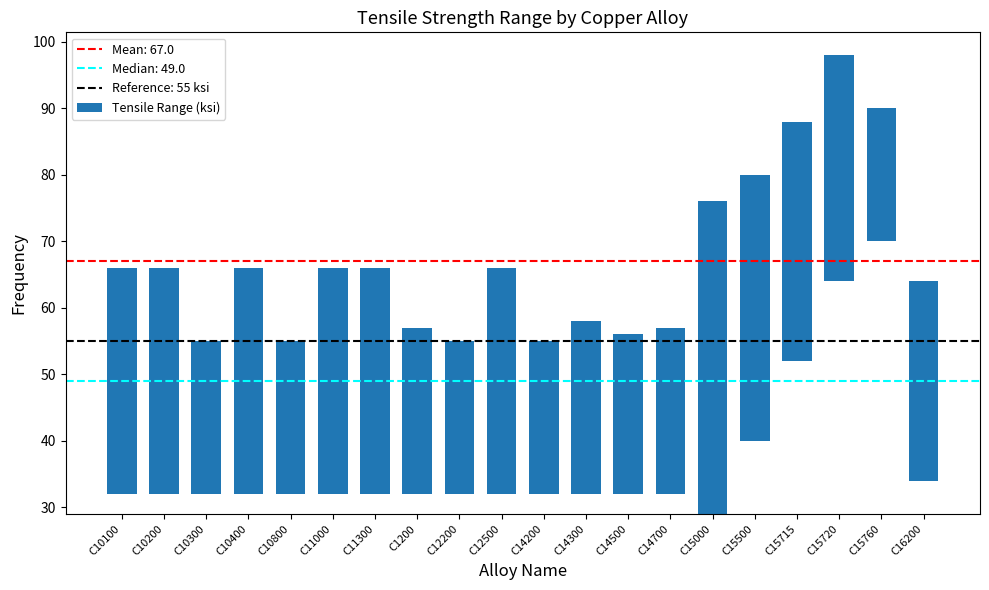

What position from the left is C10200?

2